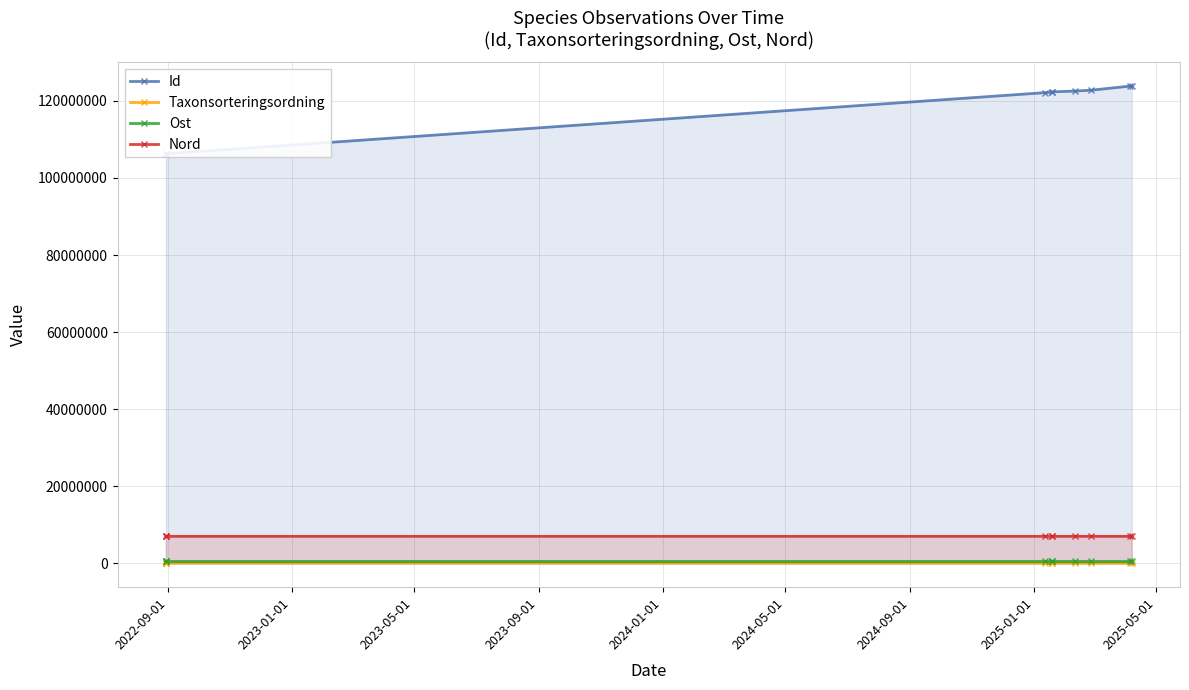

What is the maximum value shown in the chart?

123826657